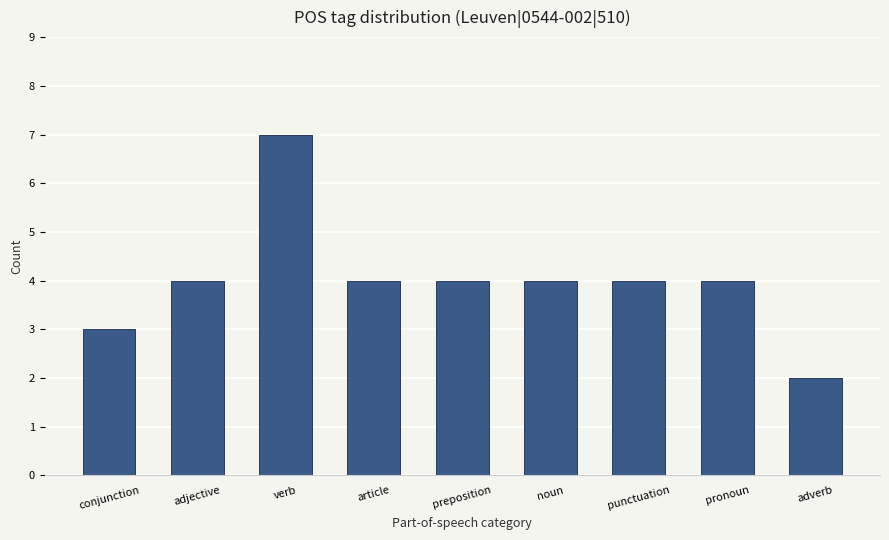

Approximately how many times larger is the value at punctuation compared to adjective?

1.0